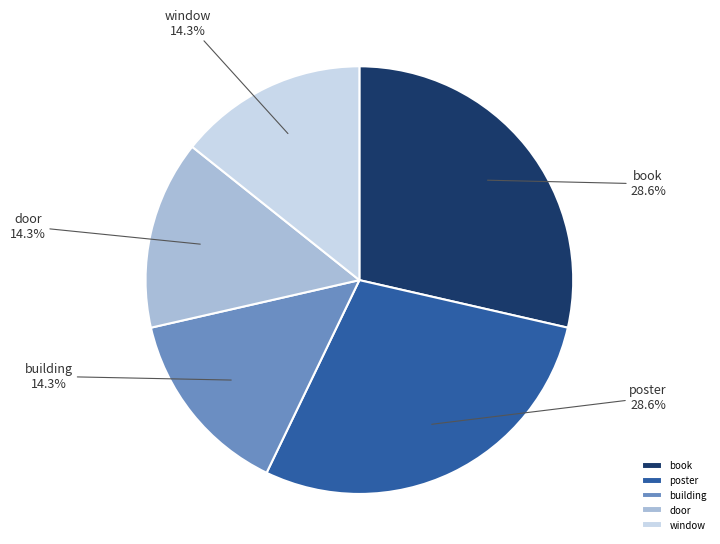

To the nearest percent, what is the difference between the largest and smallest slice percentages?

14%